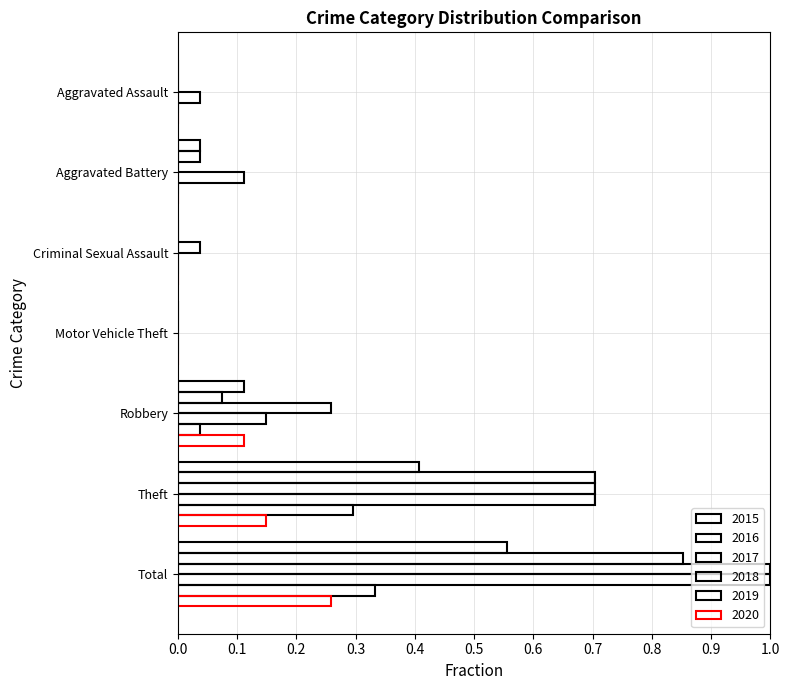

Reading left to right, what are all the values shown in this chart?

2015: Aggravated Assault=0.0	Aggravated Battery=0.0	Criminal Sexual Assault=0.0	Motor Vehicle Theft=0.0	Robbery=0.1	Theft=0.4	Total=0.6
2016: Aggravated Assault=0.0	Aggravated Battery=0.0	Criminal Sexual Assault=0.0	Motor Vehicle Theft=0.0	Robbery=0.1	Theft=0.7	Total=0.9
2017: Aggravated Assault=0.0	Aggravated Battery=0.0	Criminal Sexual Assault=0.0	Motor Vehicle Theft=0.0	Robbery=0.3	Theft=0.7	Total=1.0
2018: Aggravated Assault=0.0	Aggravated Battery=0.1	Criminal Sexual Assault=0.0	Motor Vehicle Theft=0.0	Robbery=0.1	Theft=0.7	Total=1.0
2019: Aggravated Assault=0.0	Aggravated Battery=0.0	Criminal Sexual Assault=0.0	Motor Vehicle Theft=0.0	Robbery=0.0	Theft=0.3	Total=0.3
2020: Aggravated Assault=0.0	Aggravated Battery=0.0	Criminal Sexual Assault=0.0	Motor Vehicle Theft=0.0	Robbery=0.1	Theft=0.1	Total=0.3